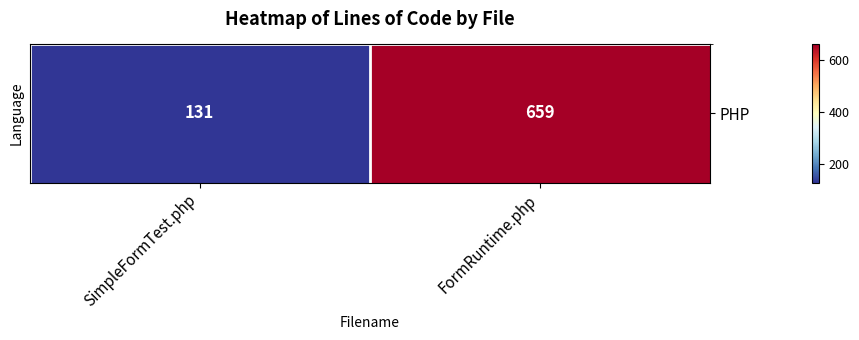

Reading left to right, extract all data points from this chart.

SimpleFormTest.php=131	FormRuntime.php=659